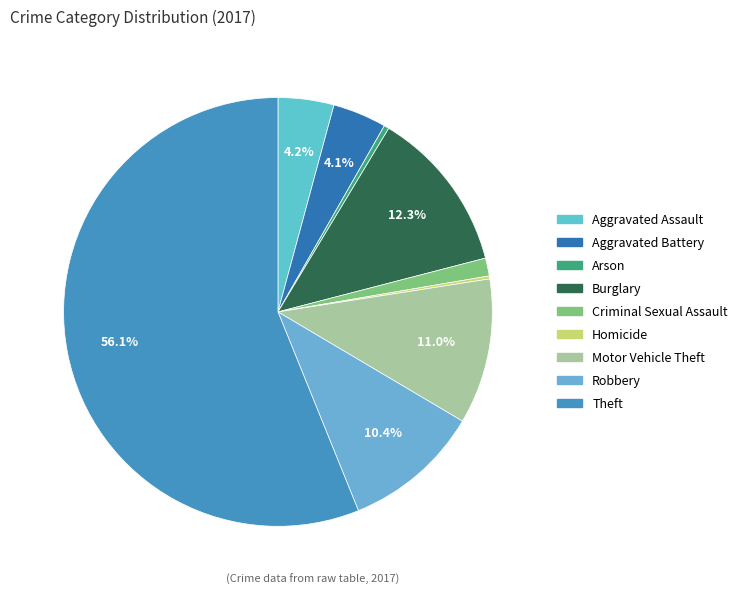

Rank the categories by value from lowest to highest.

Homicide, Arson, Criminal Sexual Assault, Aggravated Battery, Aggravated Assault, Robbery, Motor Vehicle Theft, Burglary, Theft